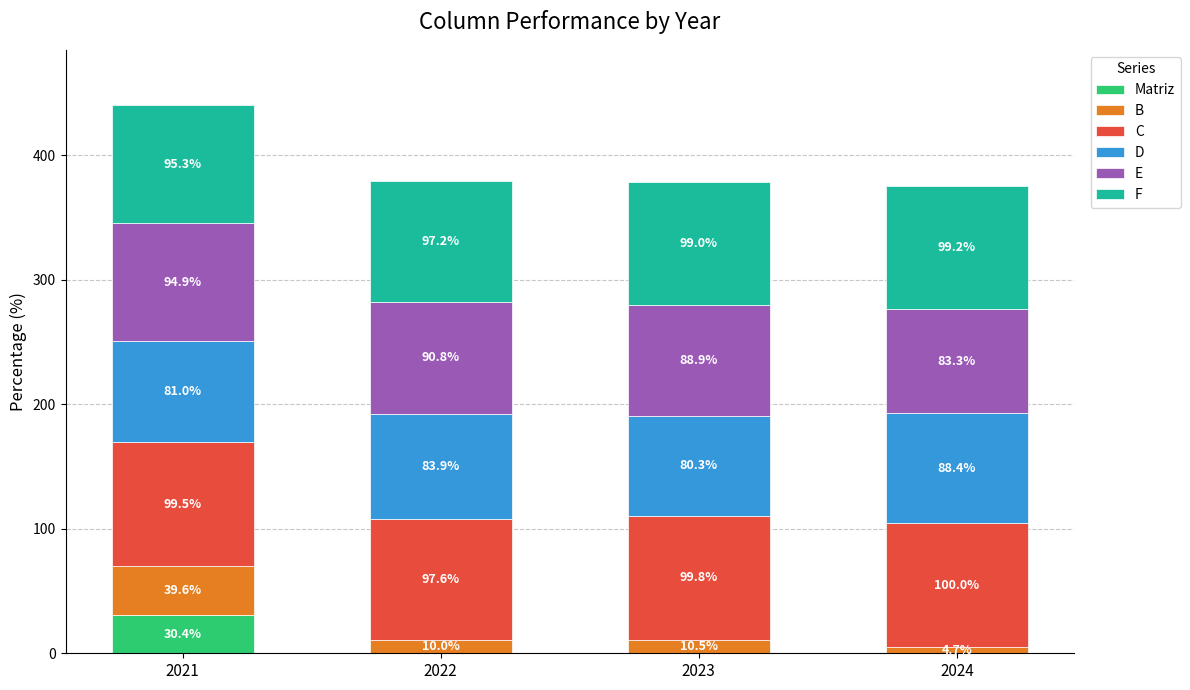

What is the total value across all series at 2023?

378.7